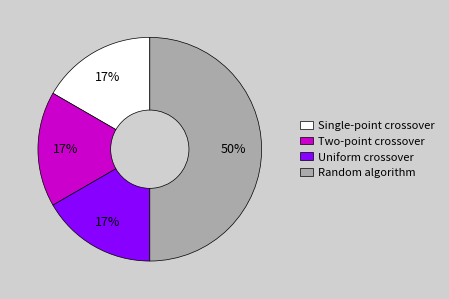

To the nearest percent, what portion does Single-point crossover represent?

17%